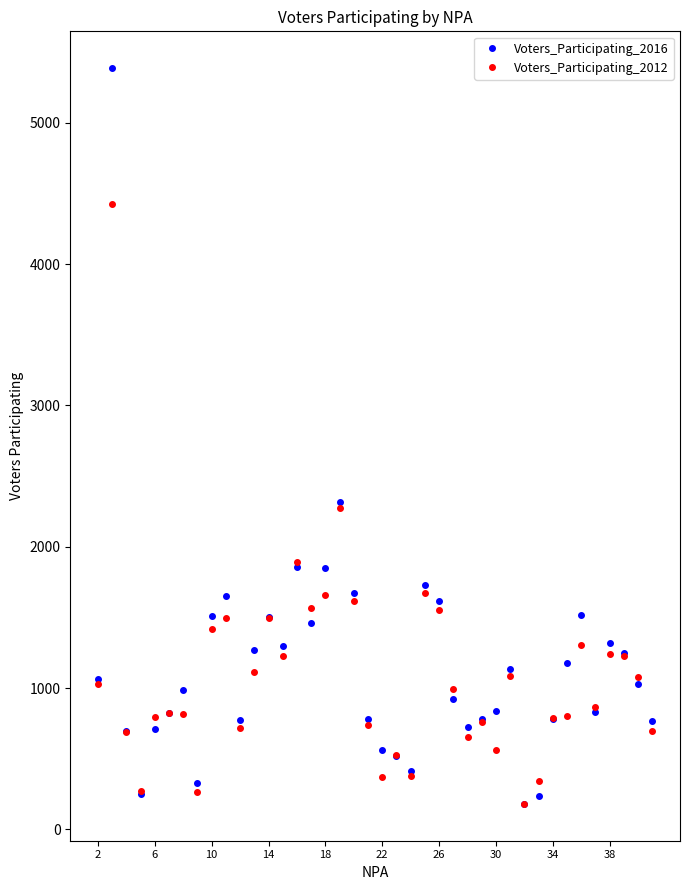

How many distinct data groups are displayed?

2